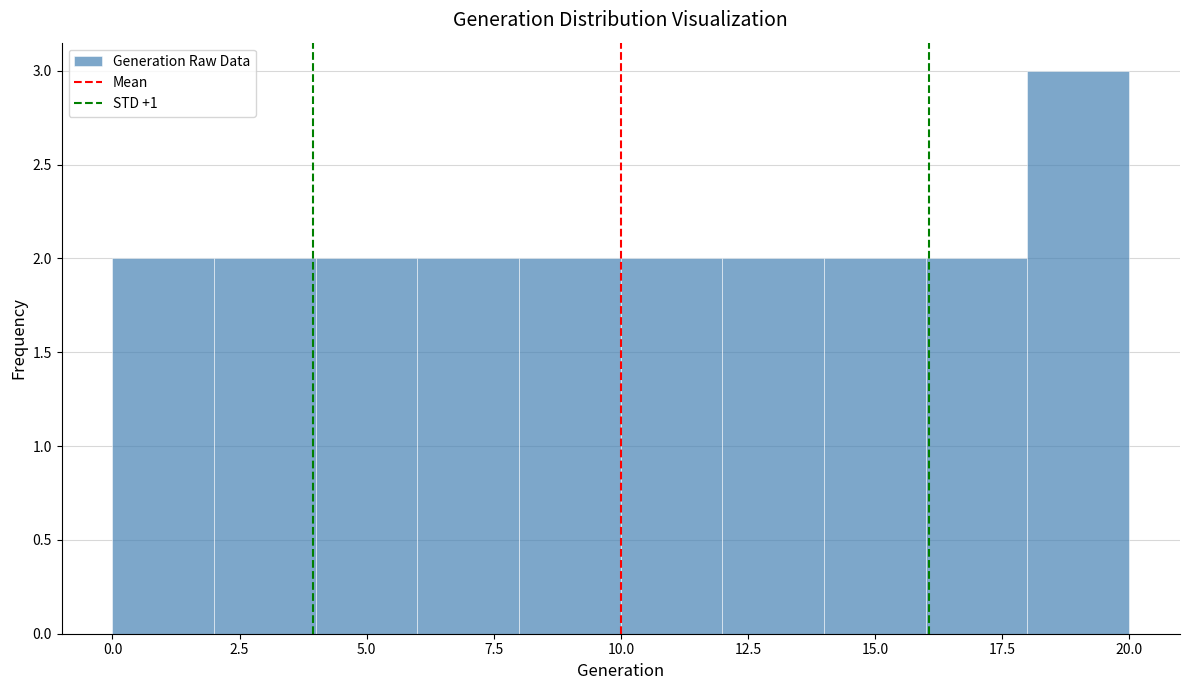

How tall is the bar that spans 4 to 6 on the x-axis? The values are not printed on the chart, so give them approximately, as read against the axis.

2